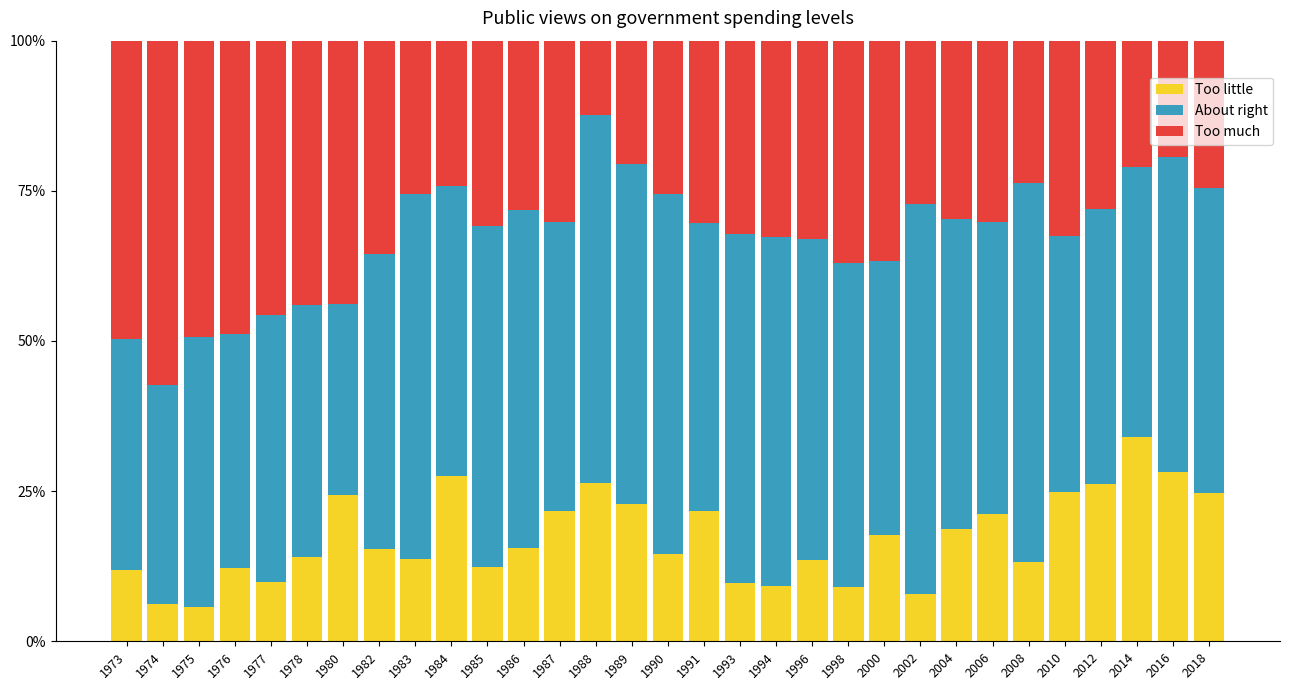

What are all the series names shown in the legend?

Too little, About right, Too much